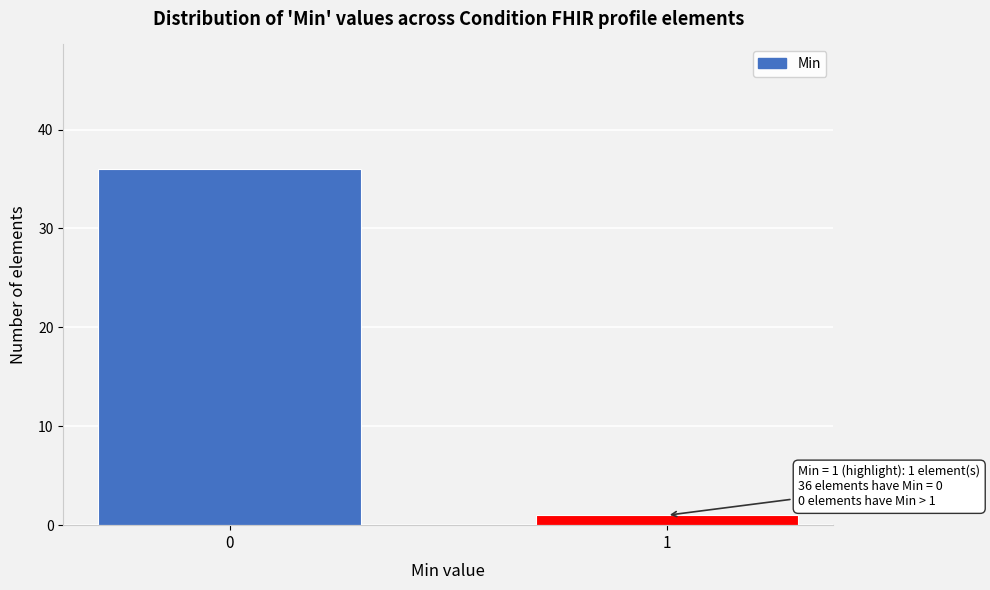

Reading left to right, extract all data points from this chart.

36	1